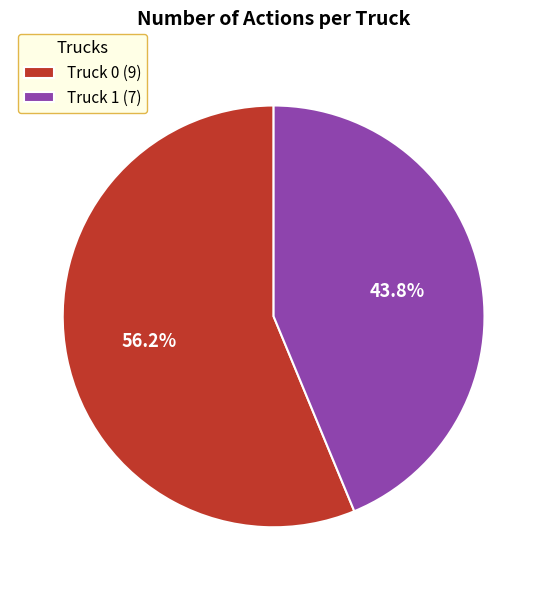

What is the total percentage of Truck 1 and Truck 0?

100.0%